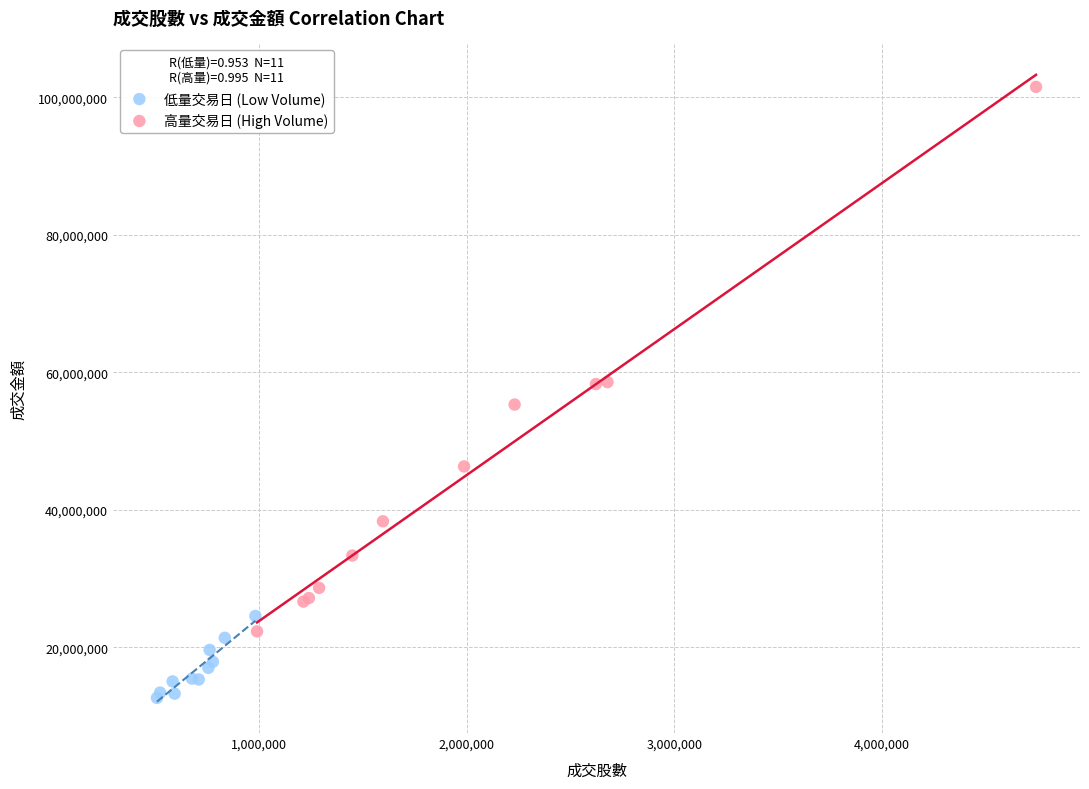

Which series has the largest Y range (max minus min)?

高量交易日 (High Volume)